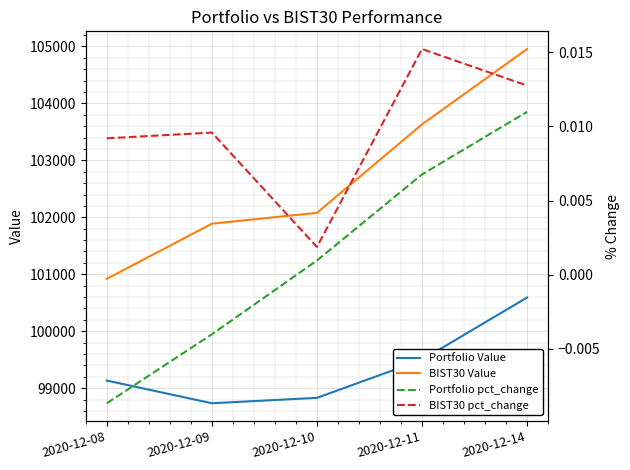

Is the value of BIST30 Value at 2020-12-14 greater than the value of Portfolio Value at 2020-12-08?

Yes